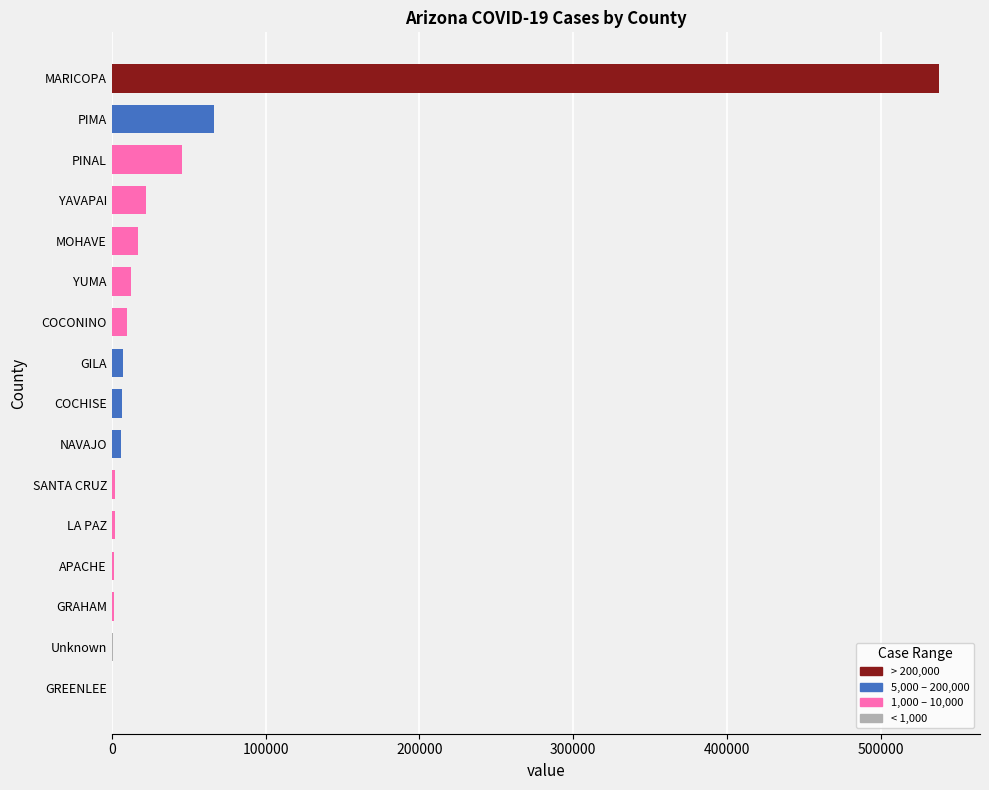

Are the bars horizontal?

Yes